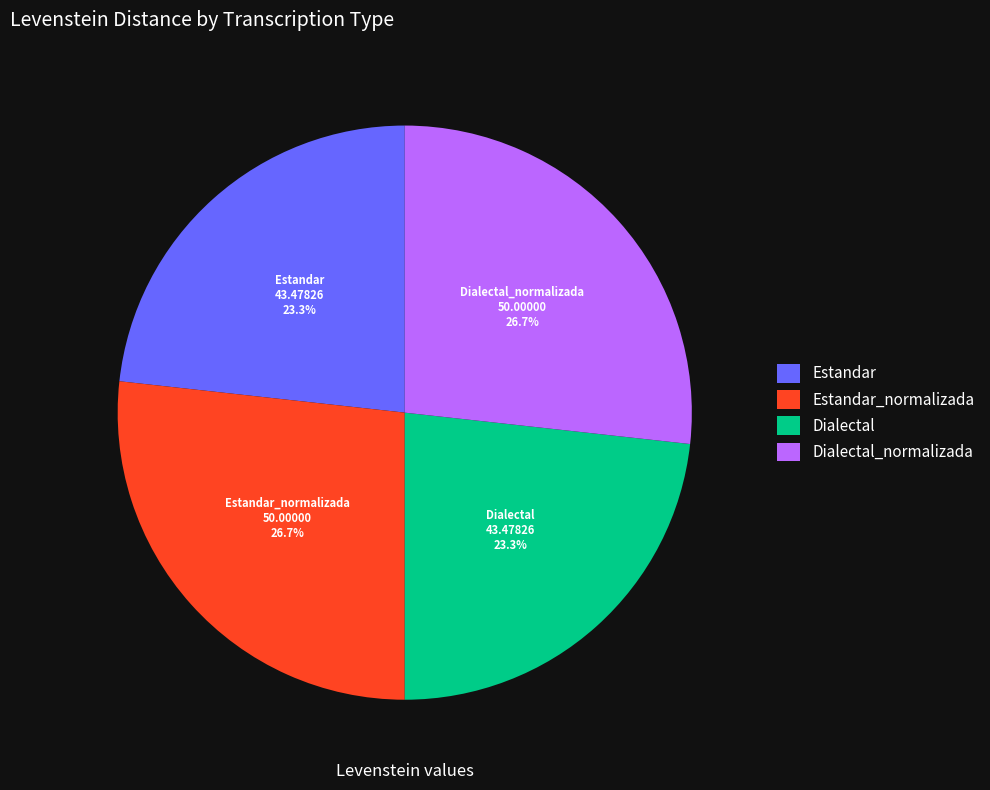

What portion of the pie excludes Dialectal?

76.7%